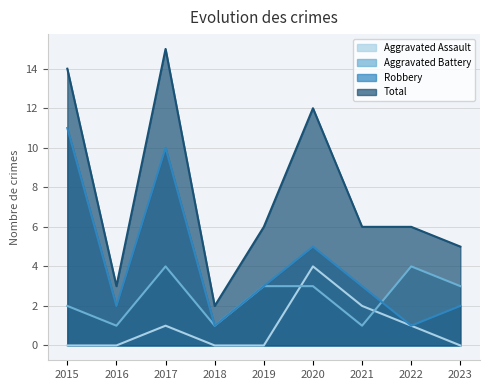

At how many categories does at least one series exceed 10?

3